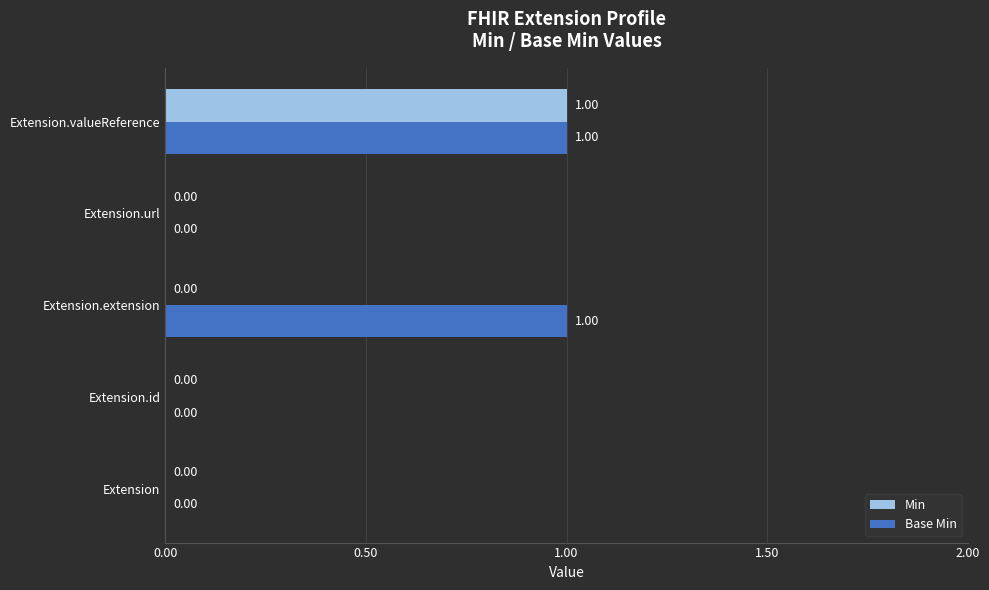

Which series has the largest total across all categories?

Base Min